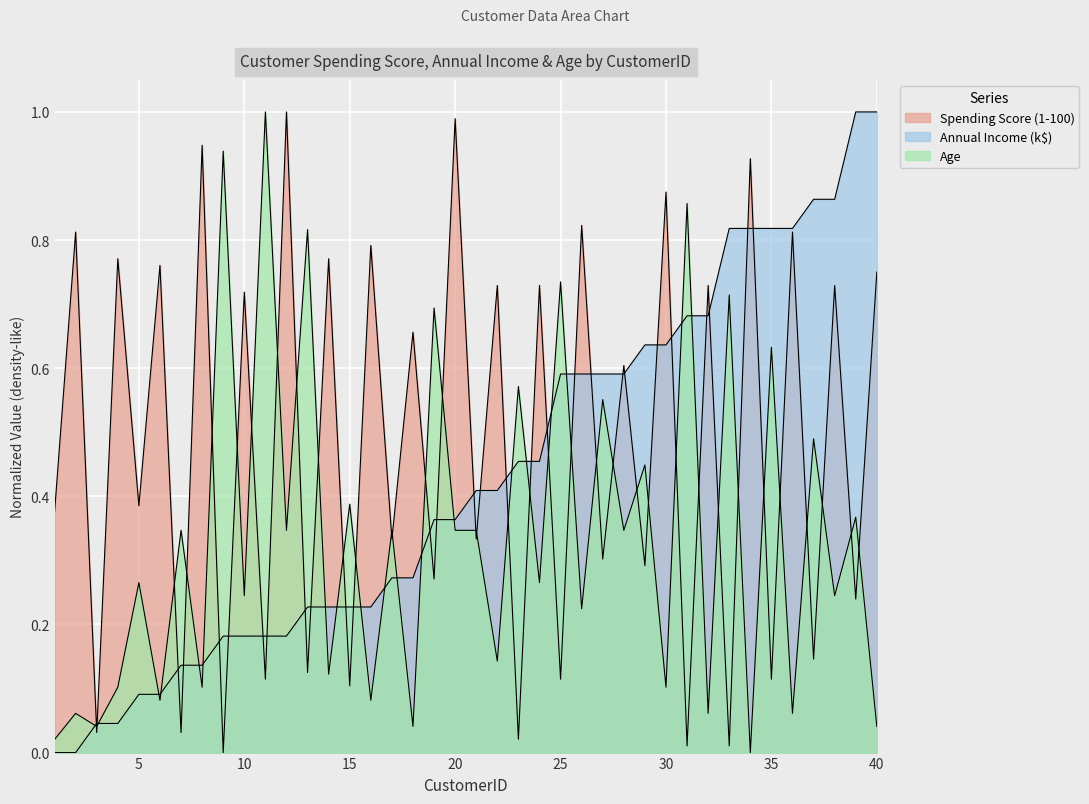

Which series ends up on top after the final intersection of Age and Annual Income (k$)?

Annual Income (k$)